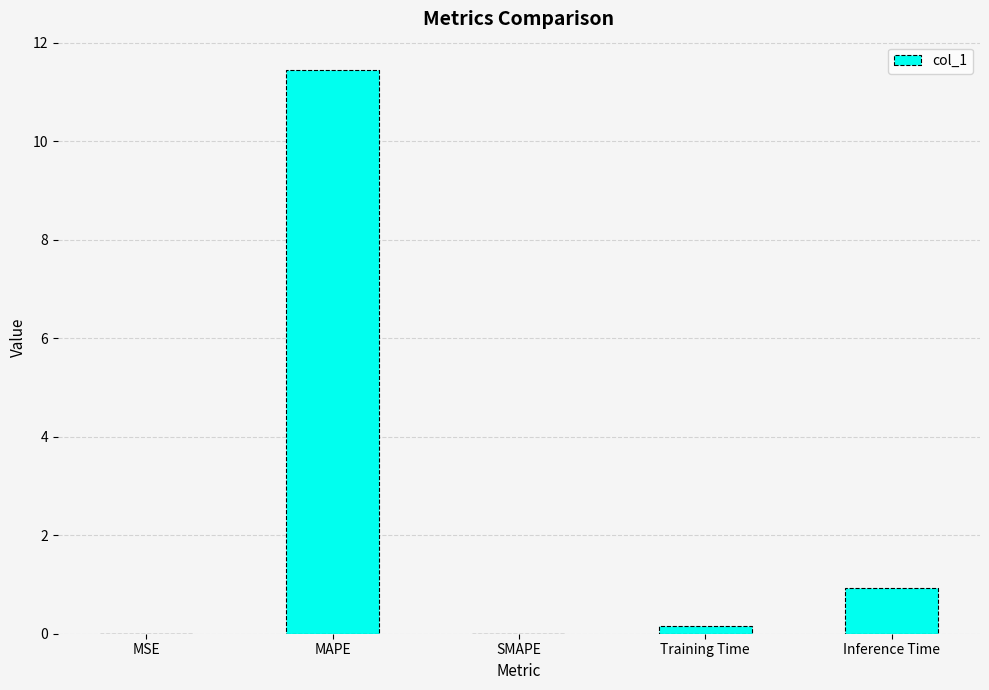

What is the sum of the values at MSE and MAPE?

11.5